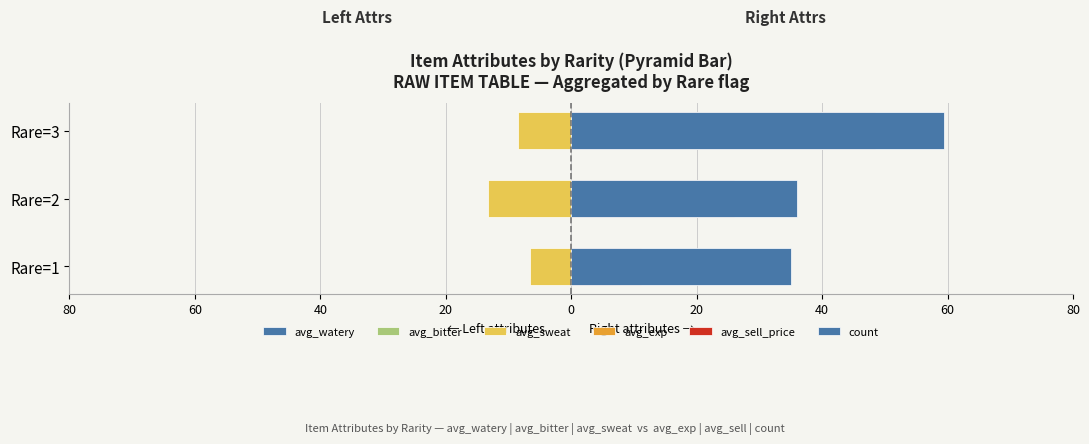

Does the chart contain any negative values?

Yes